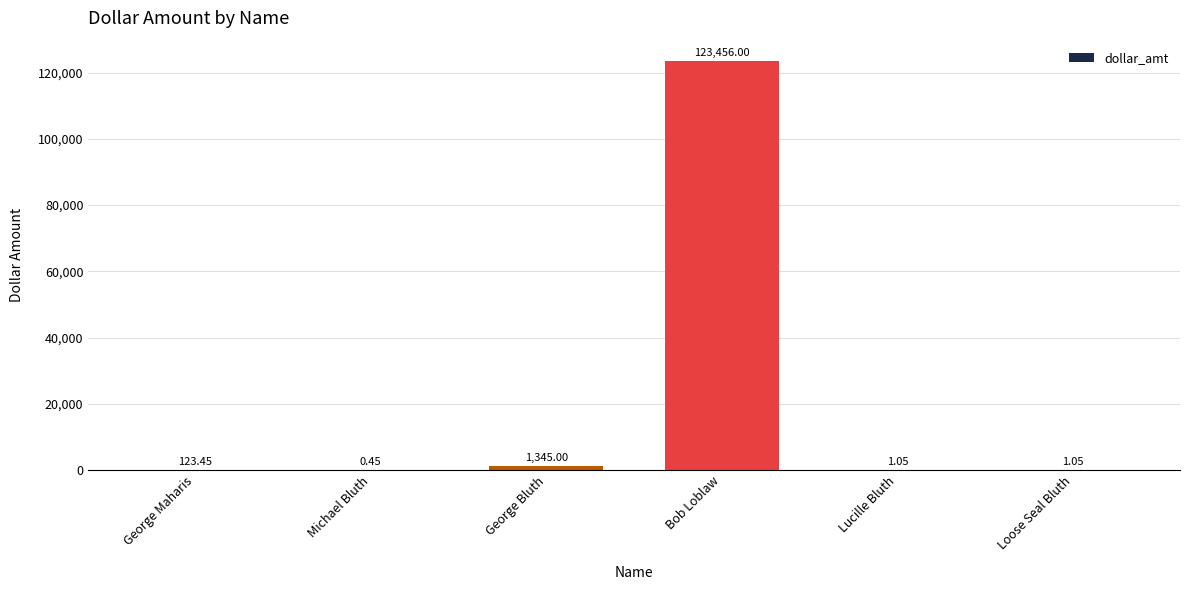

Where does the data first go above 123?

George Maharis